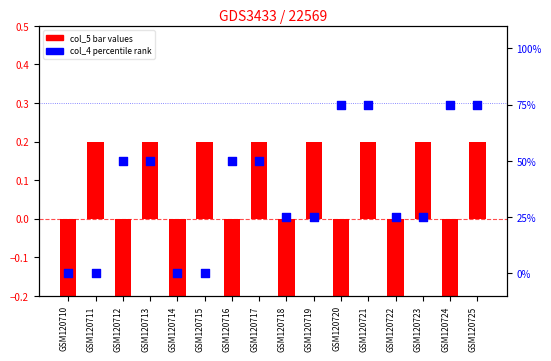

What is the total value across all series at GSM120722?

24.8